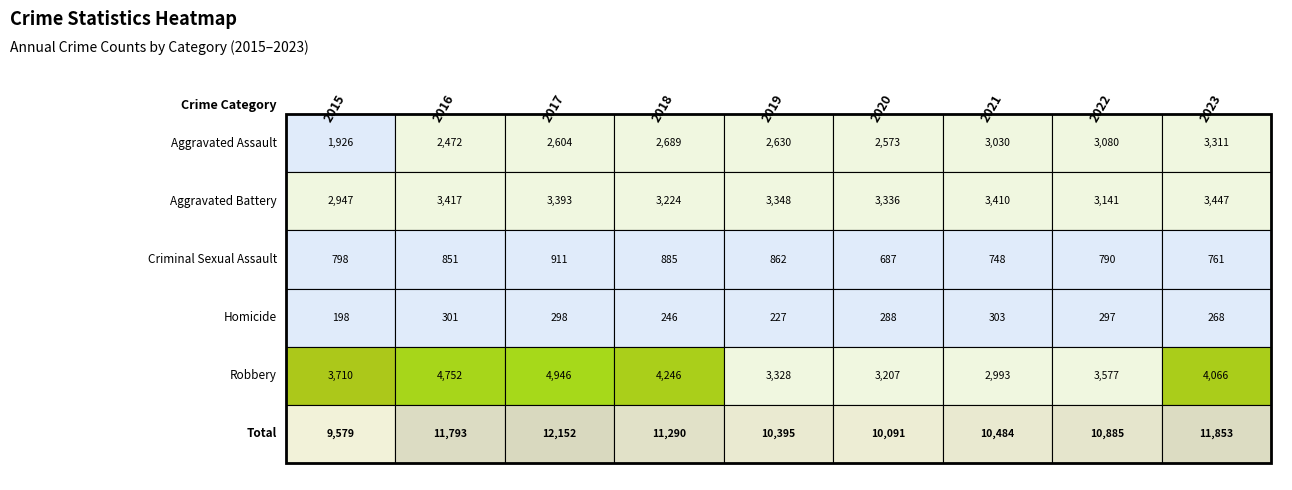

What is the sum of the Homicide values at 2020 and 2022?

585